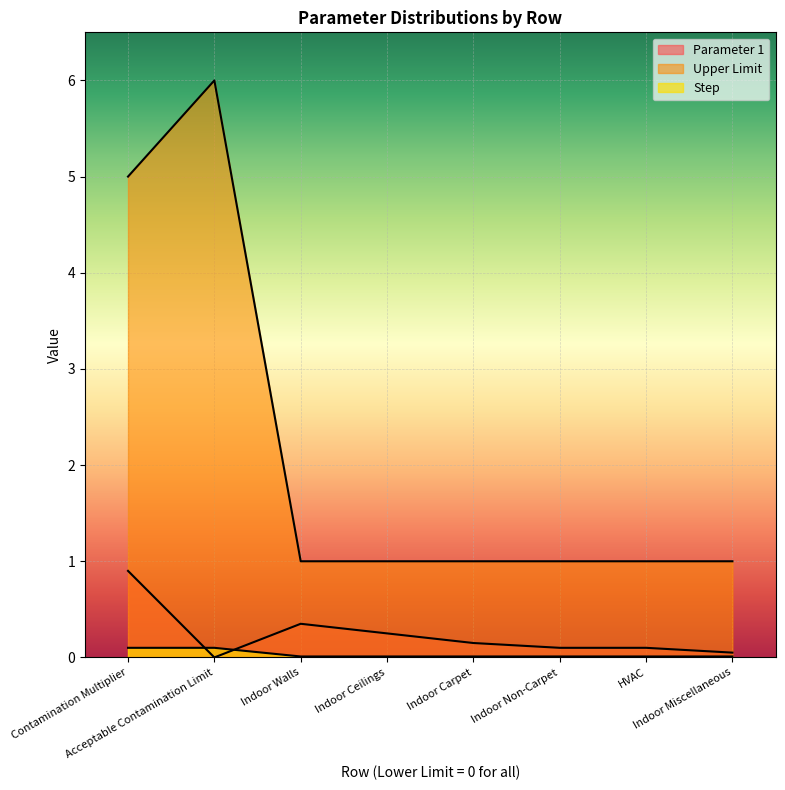

The value of Upper Limit at Indoor Non-Carpet is 0.3. True or false?

False